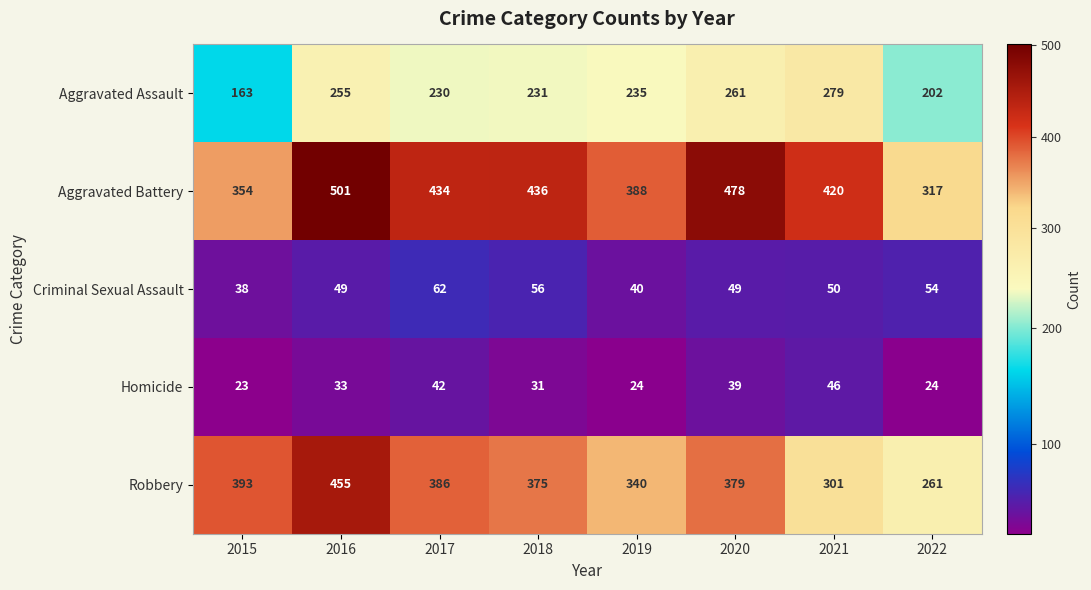

Is it true that Homicide equals 42 at 2022?

False